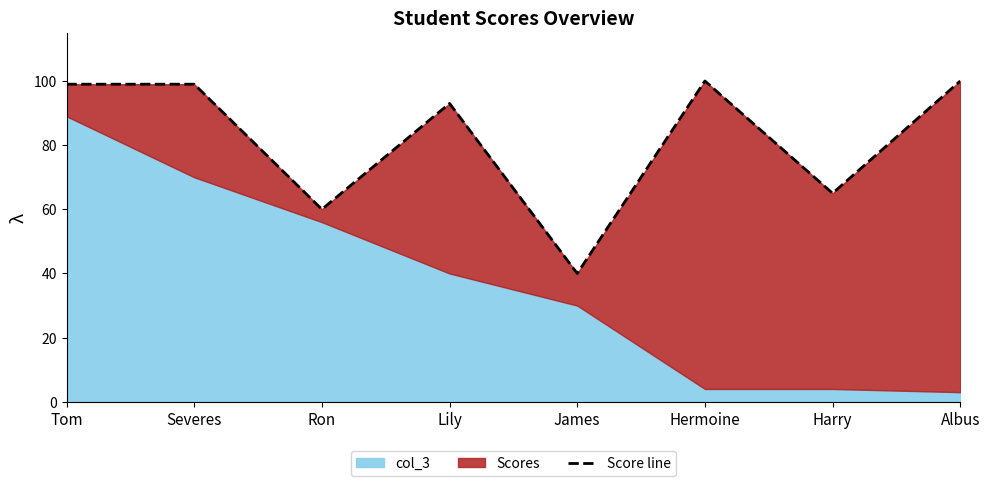

Rank the categories by value from lowest to highest.

James, Ron, Harry, Lily, Tom, Severes, Hermoine, Albus